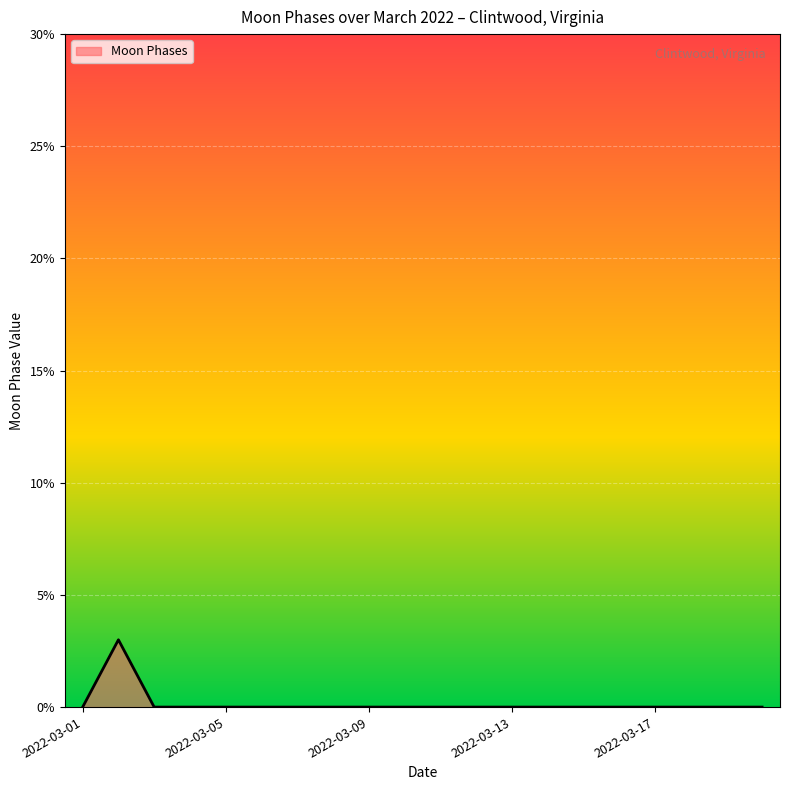

What is the maximum value shown in the chart?

3